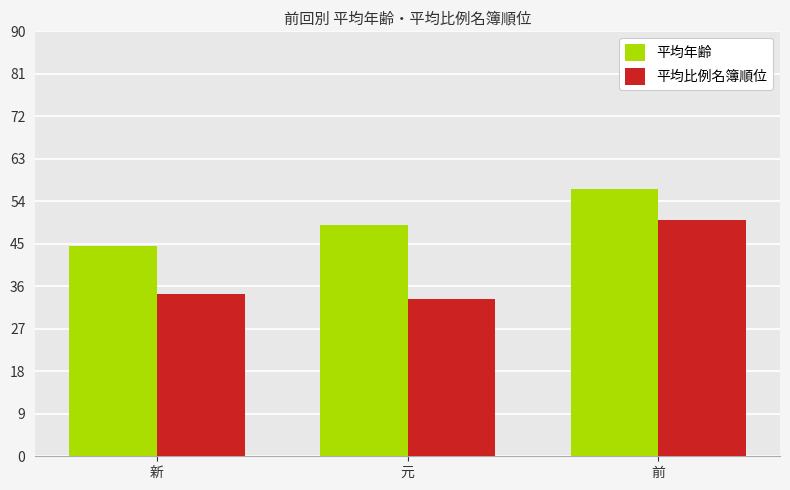

What is the spread (max minus min) of values at 前?

6.6